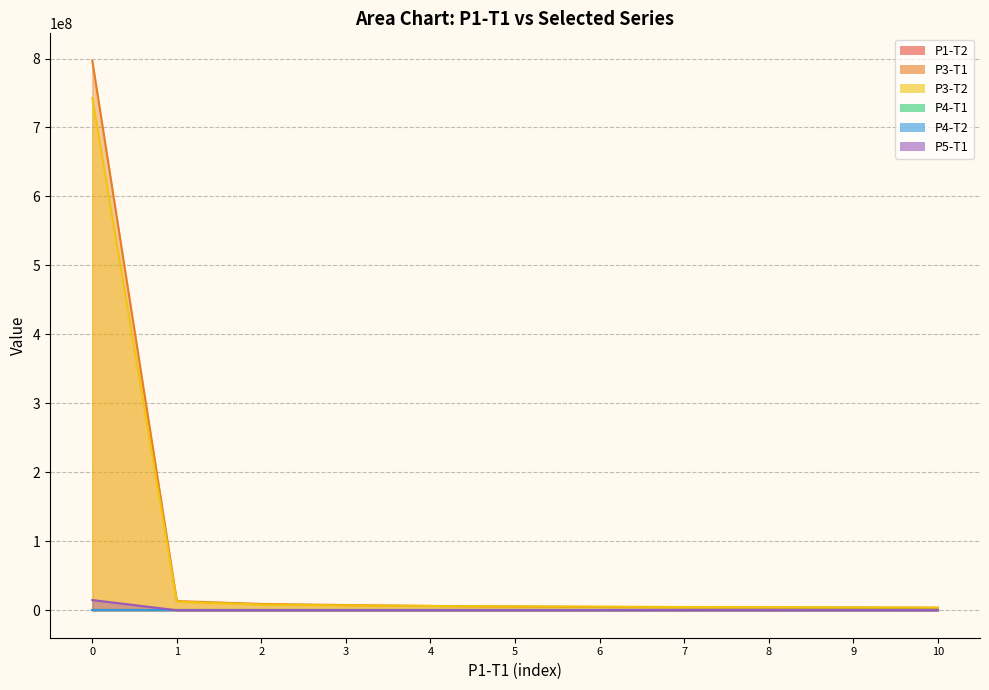

Is the value of P3-T2 at 9 greater than the value of P5-T1 at 7?

Yes